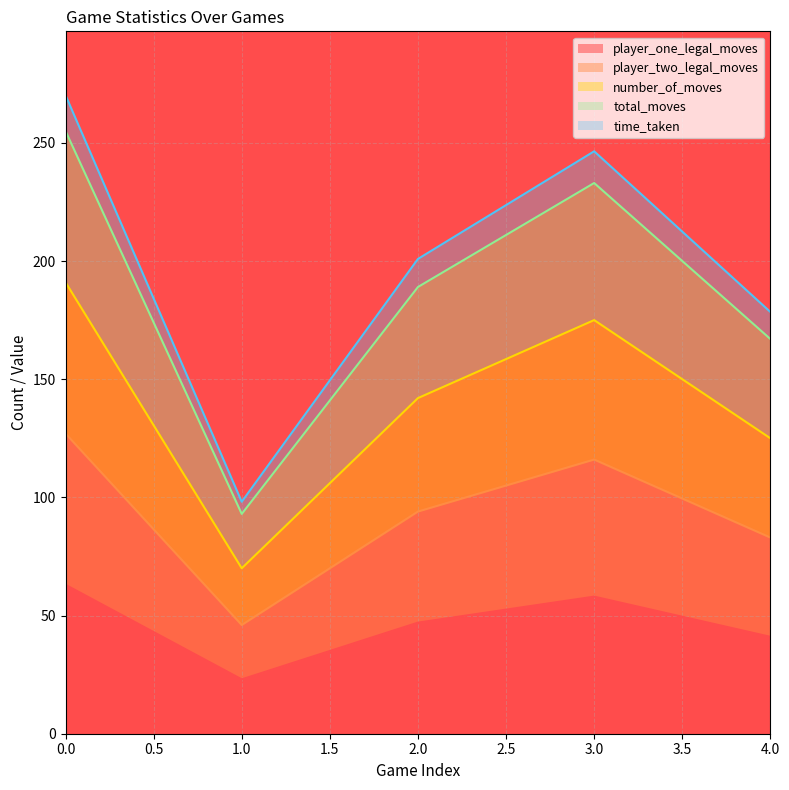

True or false: total_moves and player_one_legal_moves intersect in this chart.

False